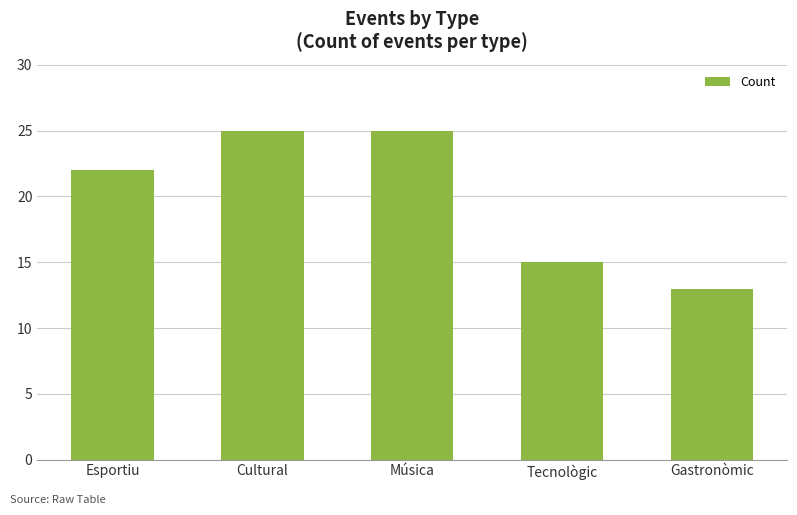

What is the value of the 2nd bar from the left?

25